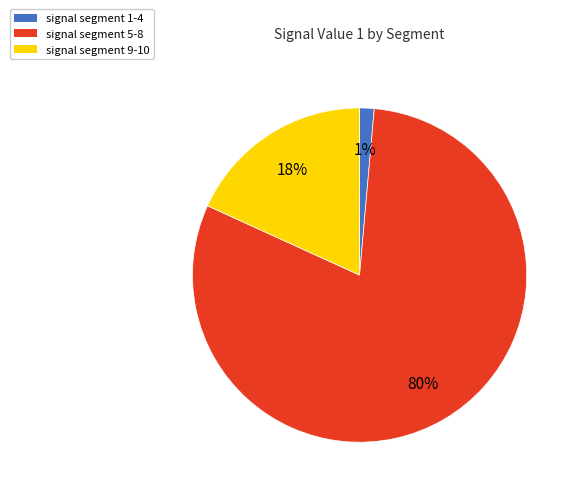

Combined, do signal segment 1-4 and signal segment 9-10 account for over 50%?

No